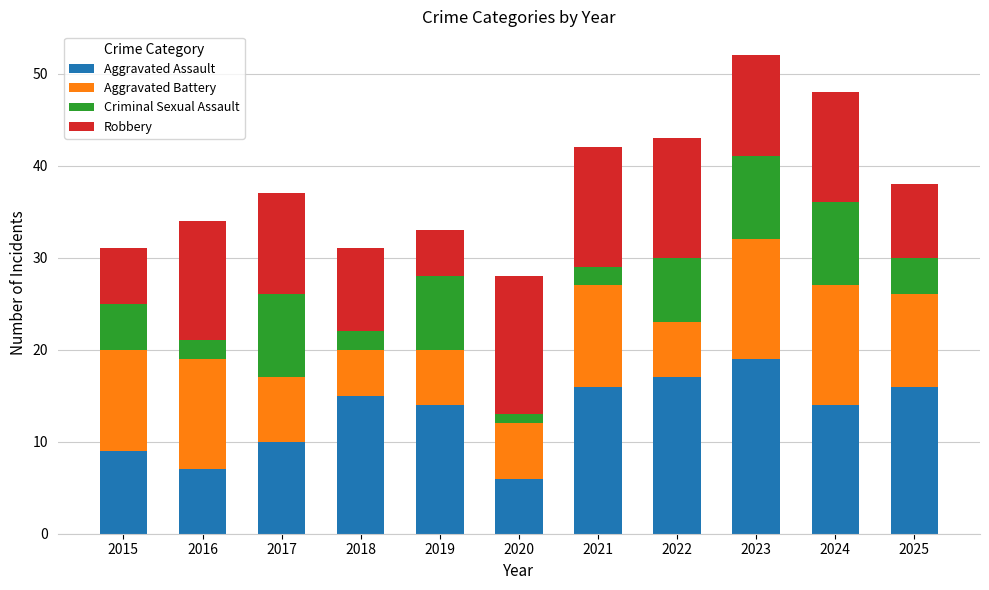

True or false: Aggravated Assault has a value of 3 at 2020.

False